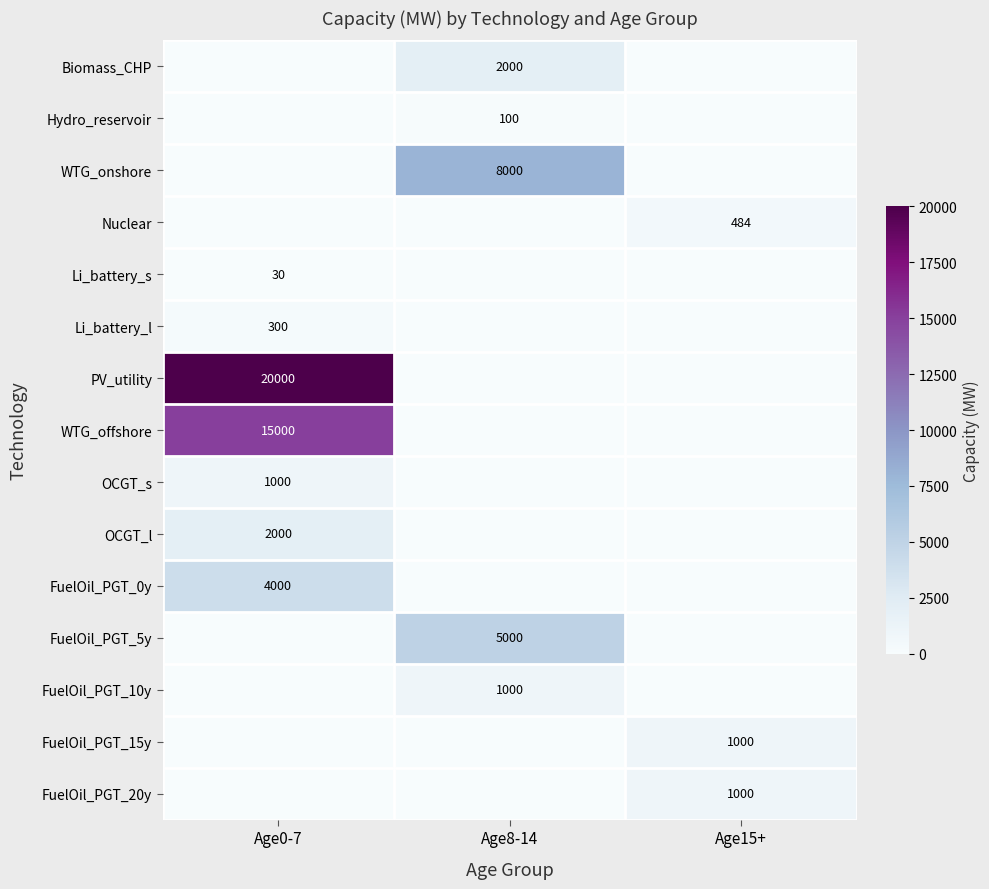

Is it true that WTG_offshore equals 9456 at Age0-7?

False